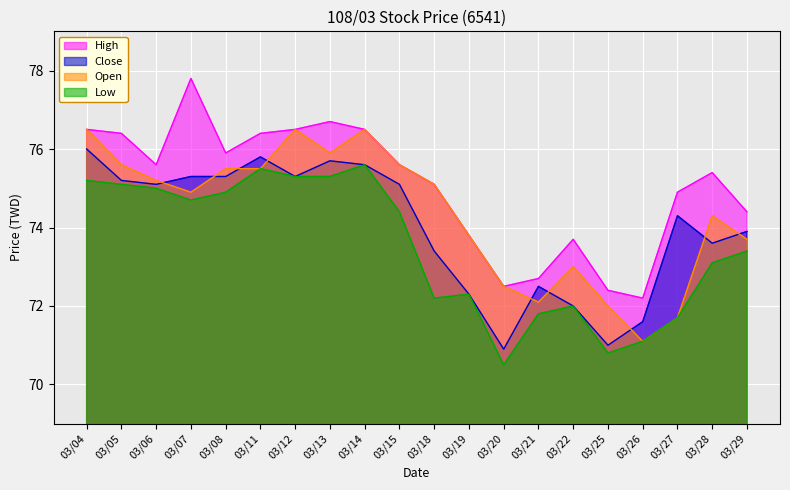

Does the chart display data point markers on the line(s)?

No